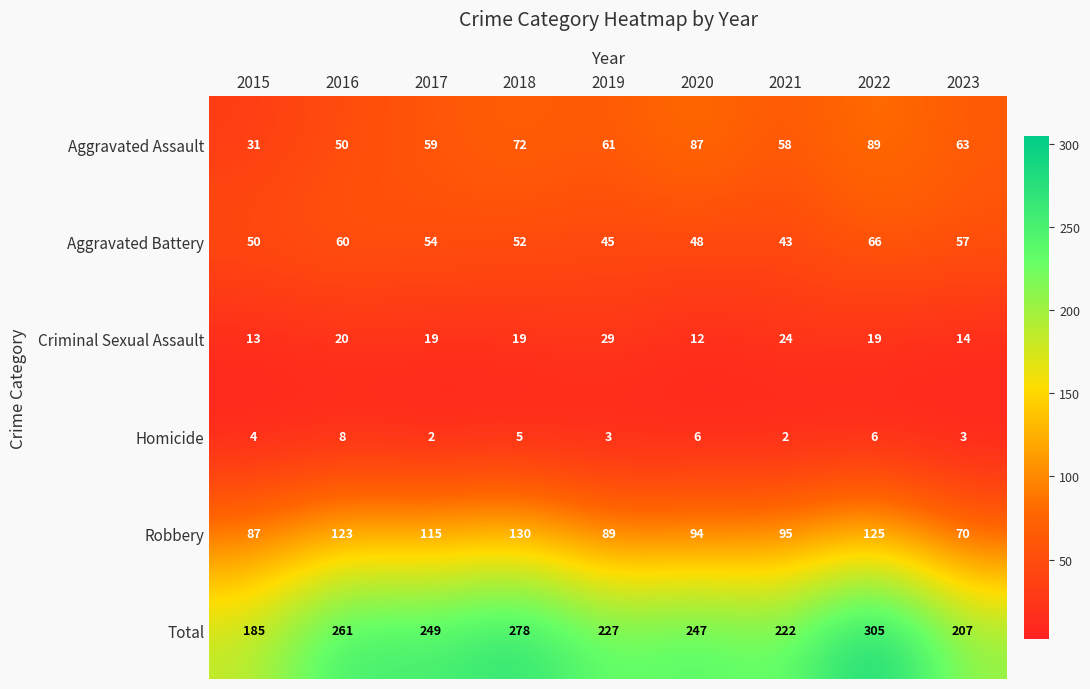

At which label does Total first exceed 247?

2016